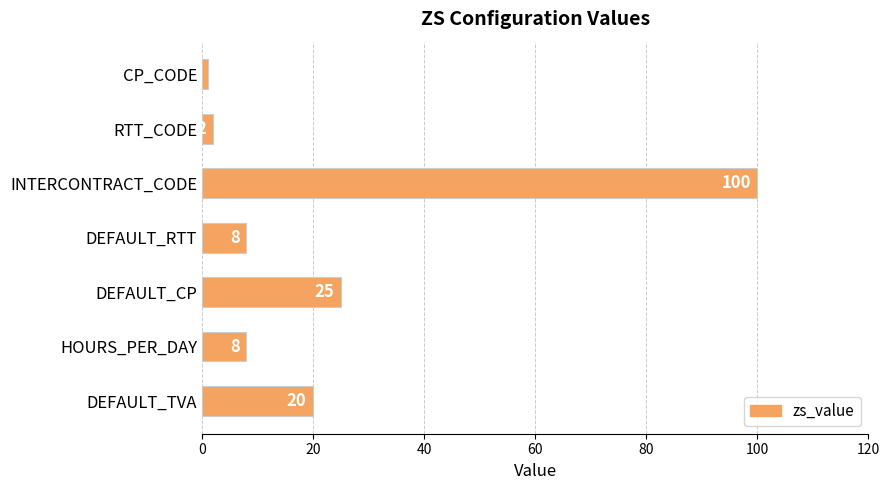

Reading bottom to top, extract all data points from this chart.

20	8	25	8	100	2	1